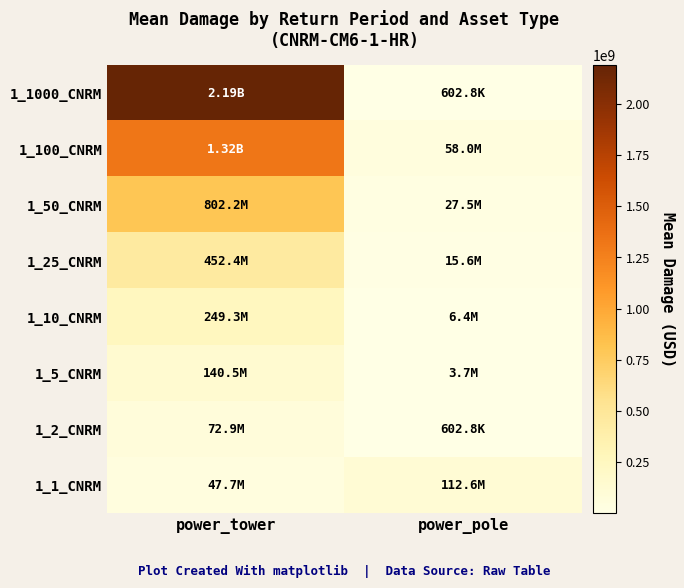

Reading right to left, list all the values displayed in this chart.

1_1000_CNRM: power_pole=602775.6	power_tower=2189596233.9
1_100_CNRM: power_pole=58032185.1	power_tower=1323312805.7
1_50_CNRM: power_pole=27488583.5	power_tower=802191438.5
1_25_CNRM: power_pole=15632223.8	power_tower=452360216.6
1_10_CNRM: power_pole=6368044.1	power_tower=249273787.9
1_5_CNRM: power_pole=3726436.4	power_tower=140525424.1
1_2_CNRM: power_pole=602775.6	power_tower=72892677.2
1_1_CNRM: power_pole=112569008.6	power_tower=47724804.5